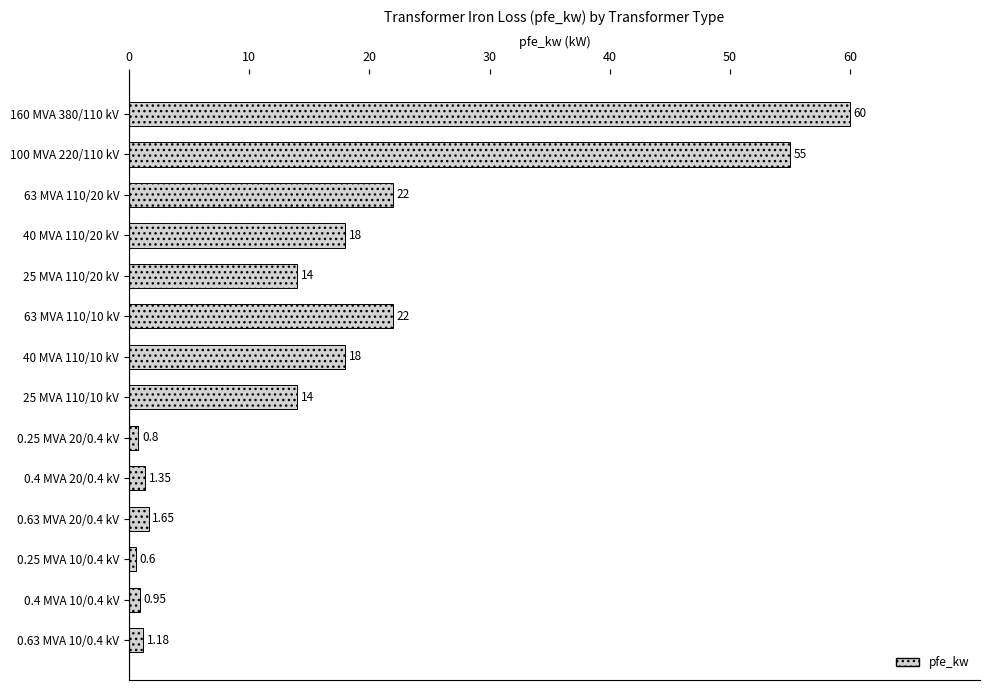

What is the average value?

16.4